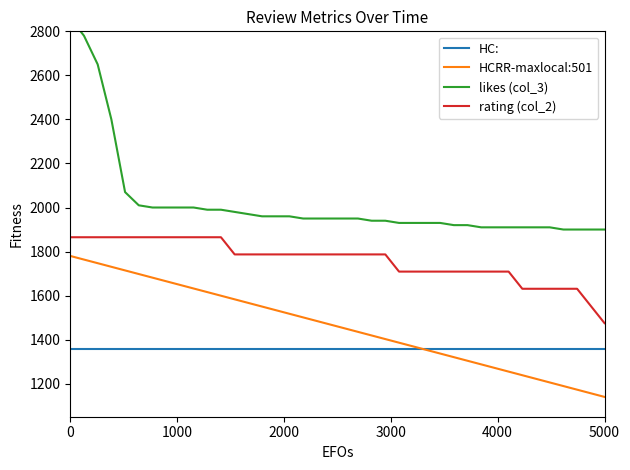

What is the highest value of the rating (col_2) series?

1865.0